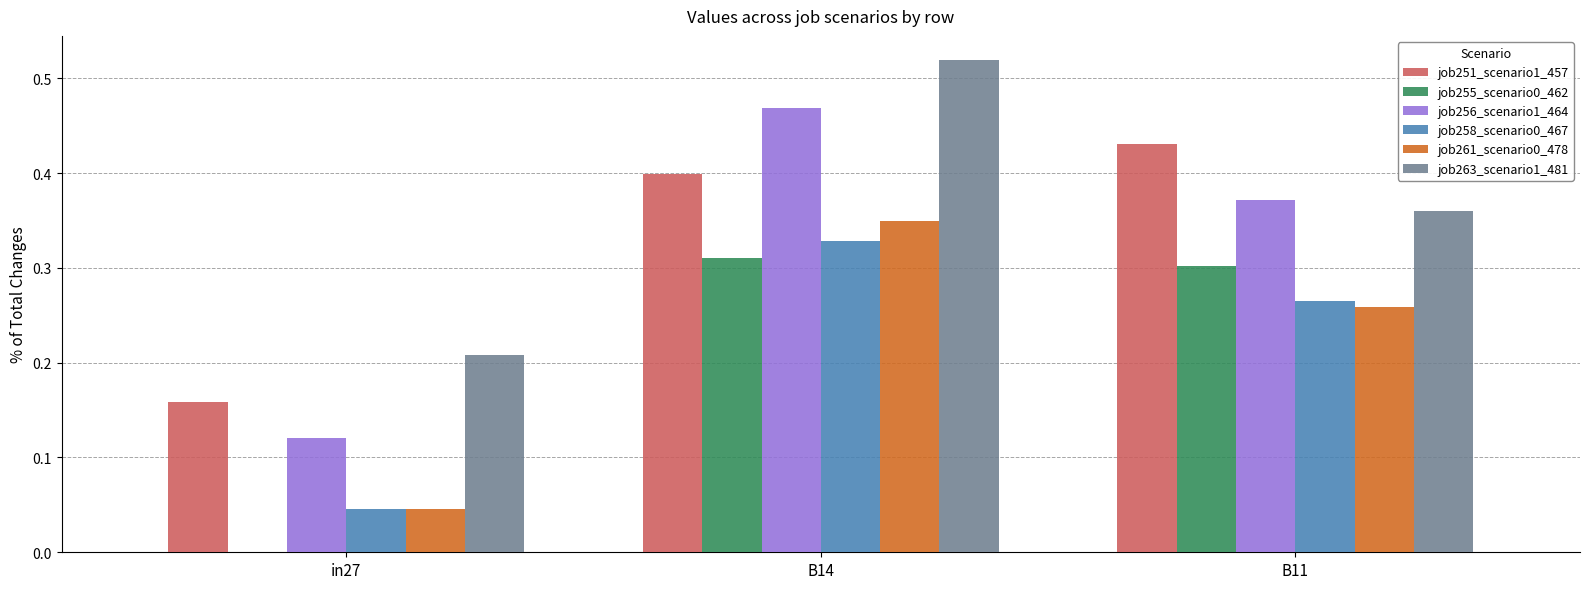

How many job261_scenario0_478 values are between 0 and 1?

3